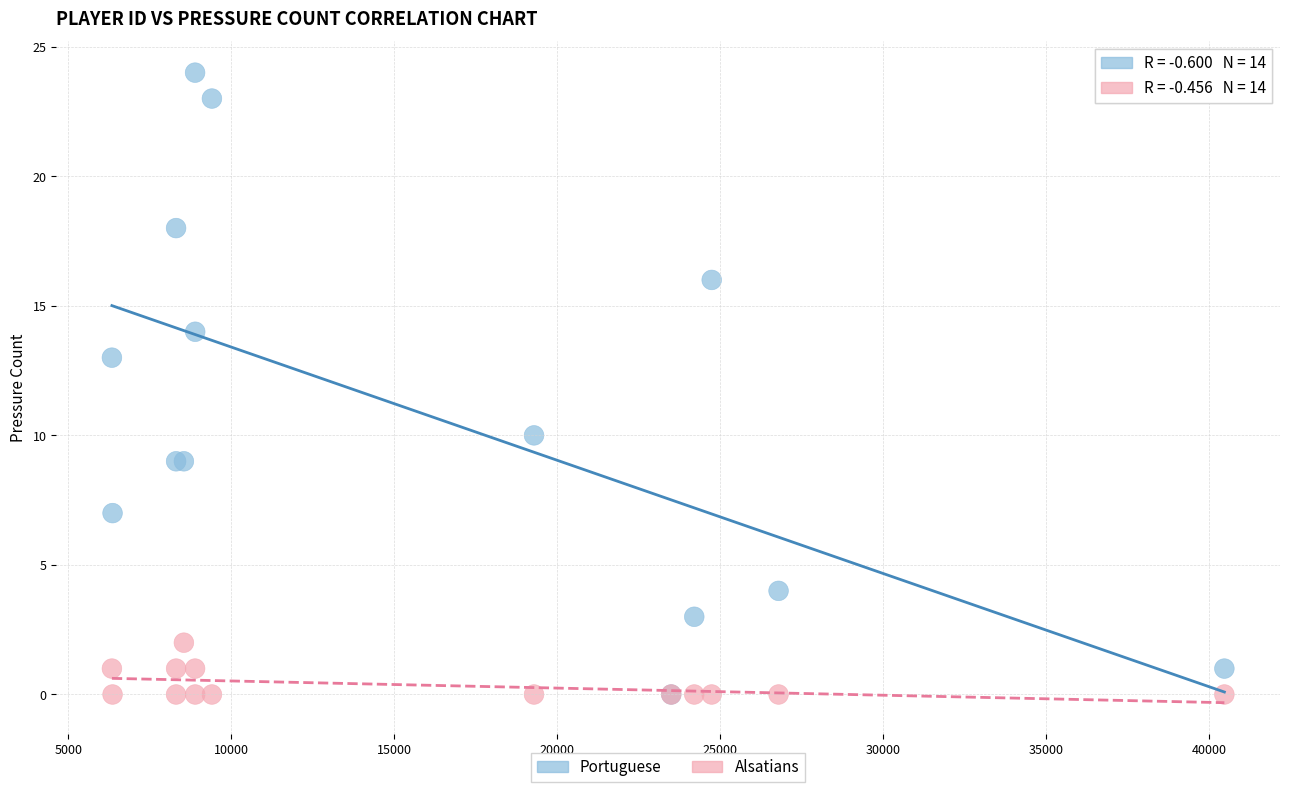

In the Portuguese series, what Y value is closest to 12?

13